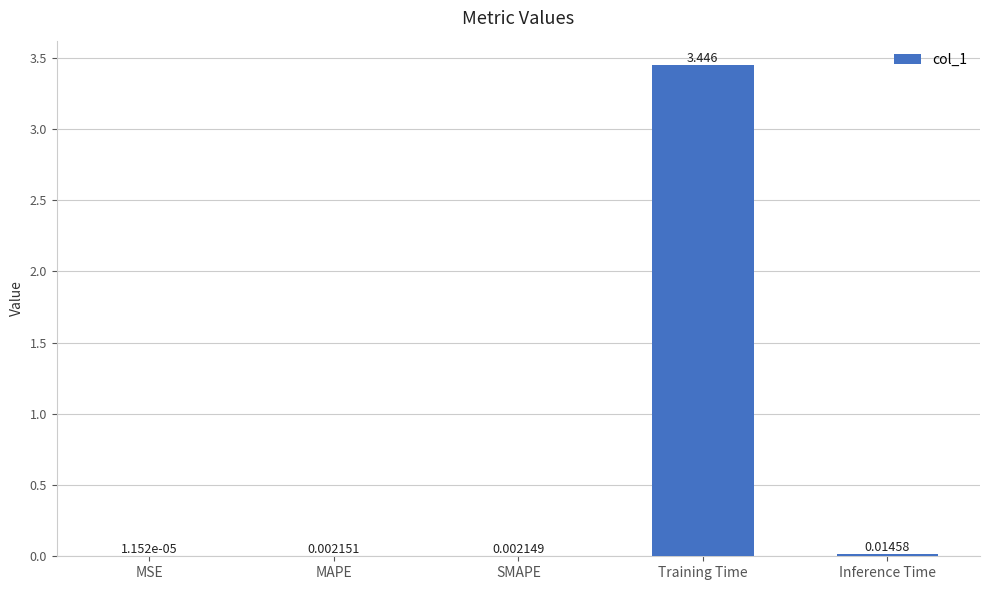

Between MSE and Training Time, which is larger?

Training Time